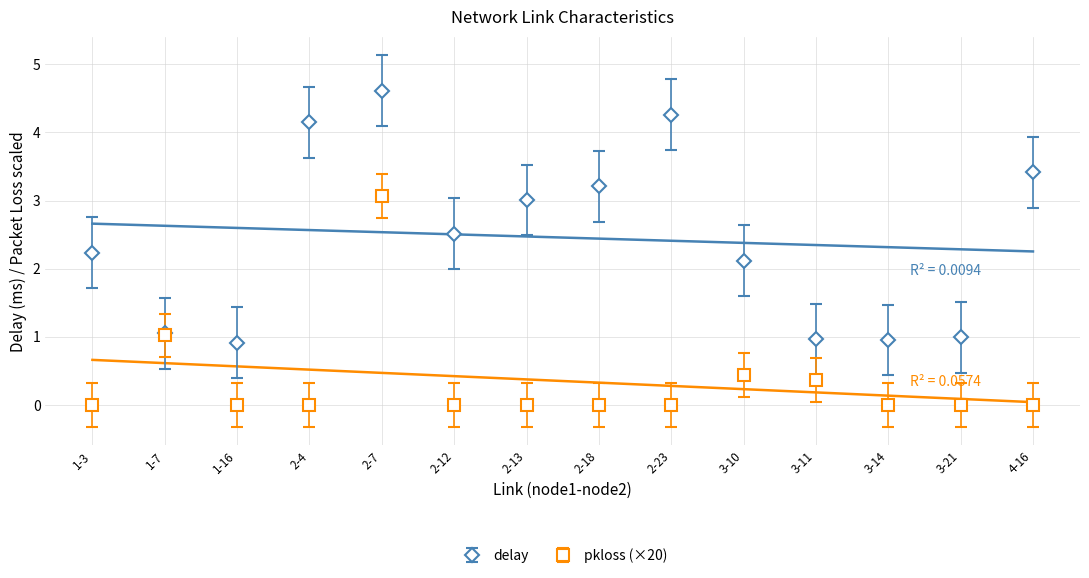

Reading right to left, what are all the values shown in this chart?

delay: 4-16=3.4	3-21=1.0	3-14=1.0	3-11=1.0	3-10=2.1	2-23=4.3	2-18=3.2	2-13=3.0	2-12=2.5	2-7=4.6	2-4=4.2	1-16=0.9	1-7=1.1	1-3=2.2
pkloss: 4-16=0.0	3-21=0.0	3-14=0.0	3-11=0.4	3-10=0.4	2-23=0.0	2-18=0.0	2-13=0.0	2-12=0.0	2-7=3.1	2-4=0.0	1-16=0.0	1-7=1.0	1-3=0.0